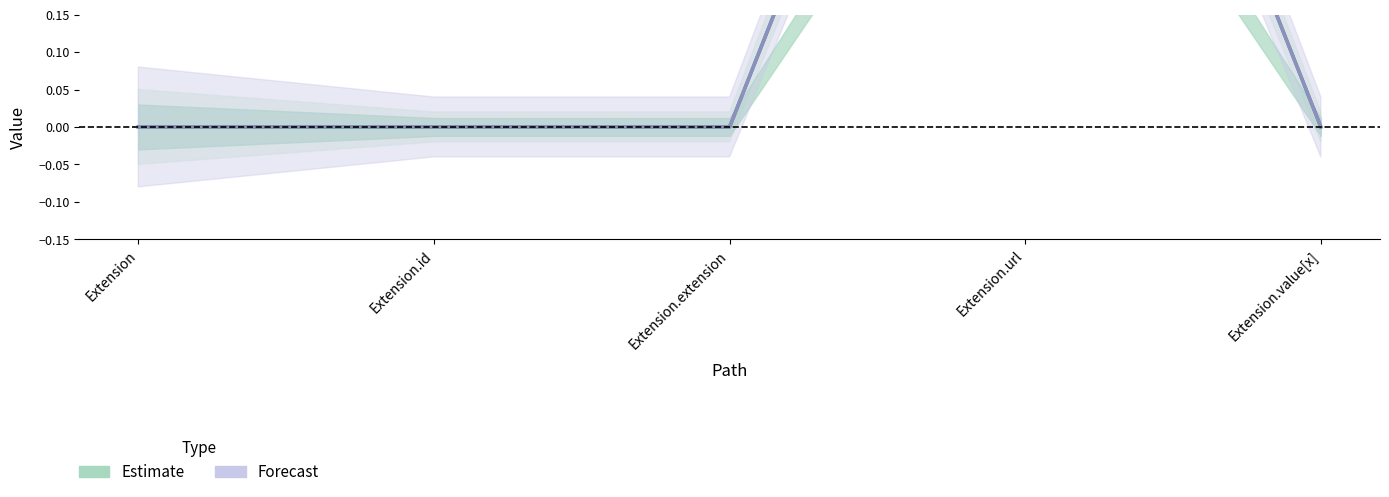

True or false: Estimate and Forecast cross at least once.

False